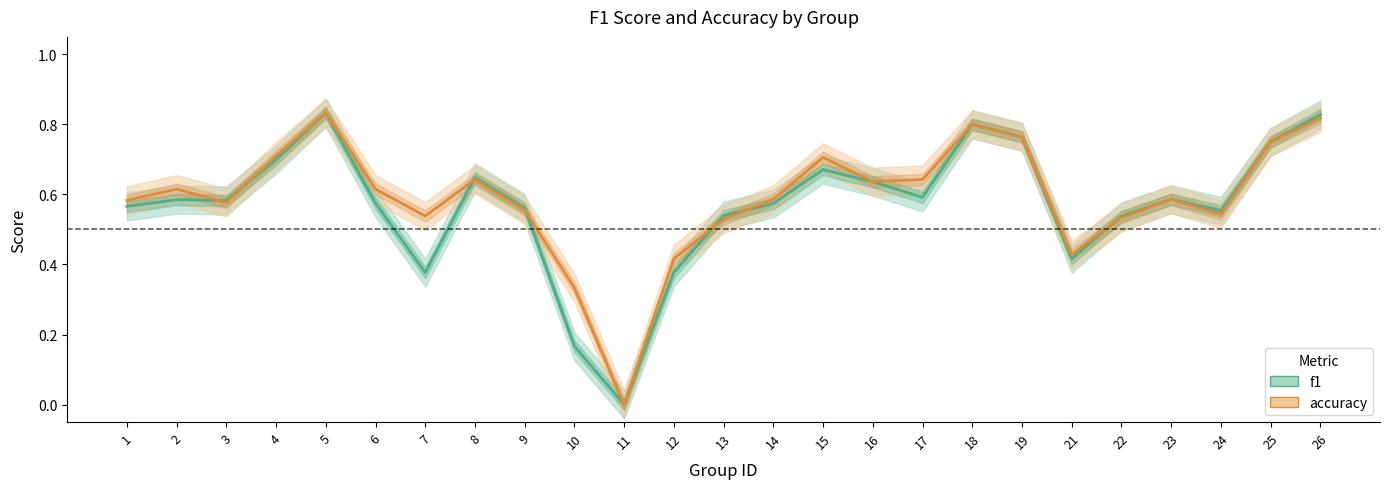

What is the sum of all accuracy values?

14.7